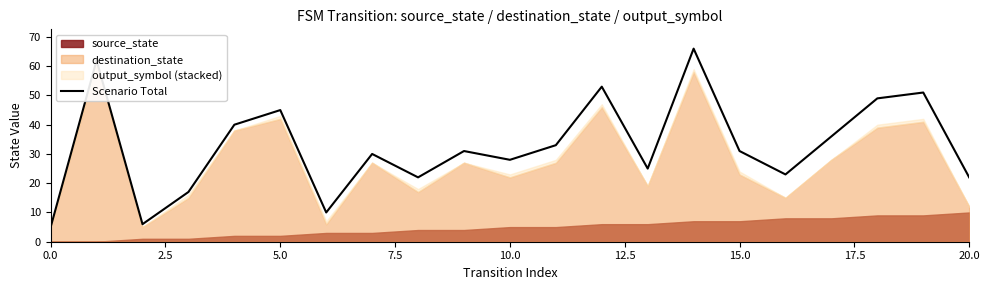

How many interior local valleys (lower than both neighbors) does the data have?

6